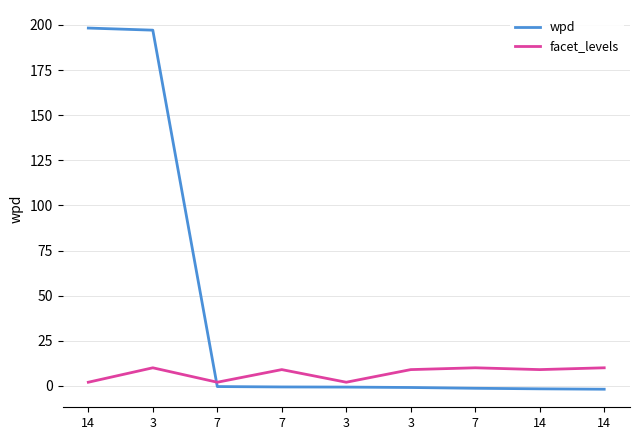

What is the spread (max minus min) of values at 7?

2.4